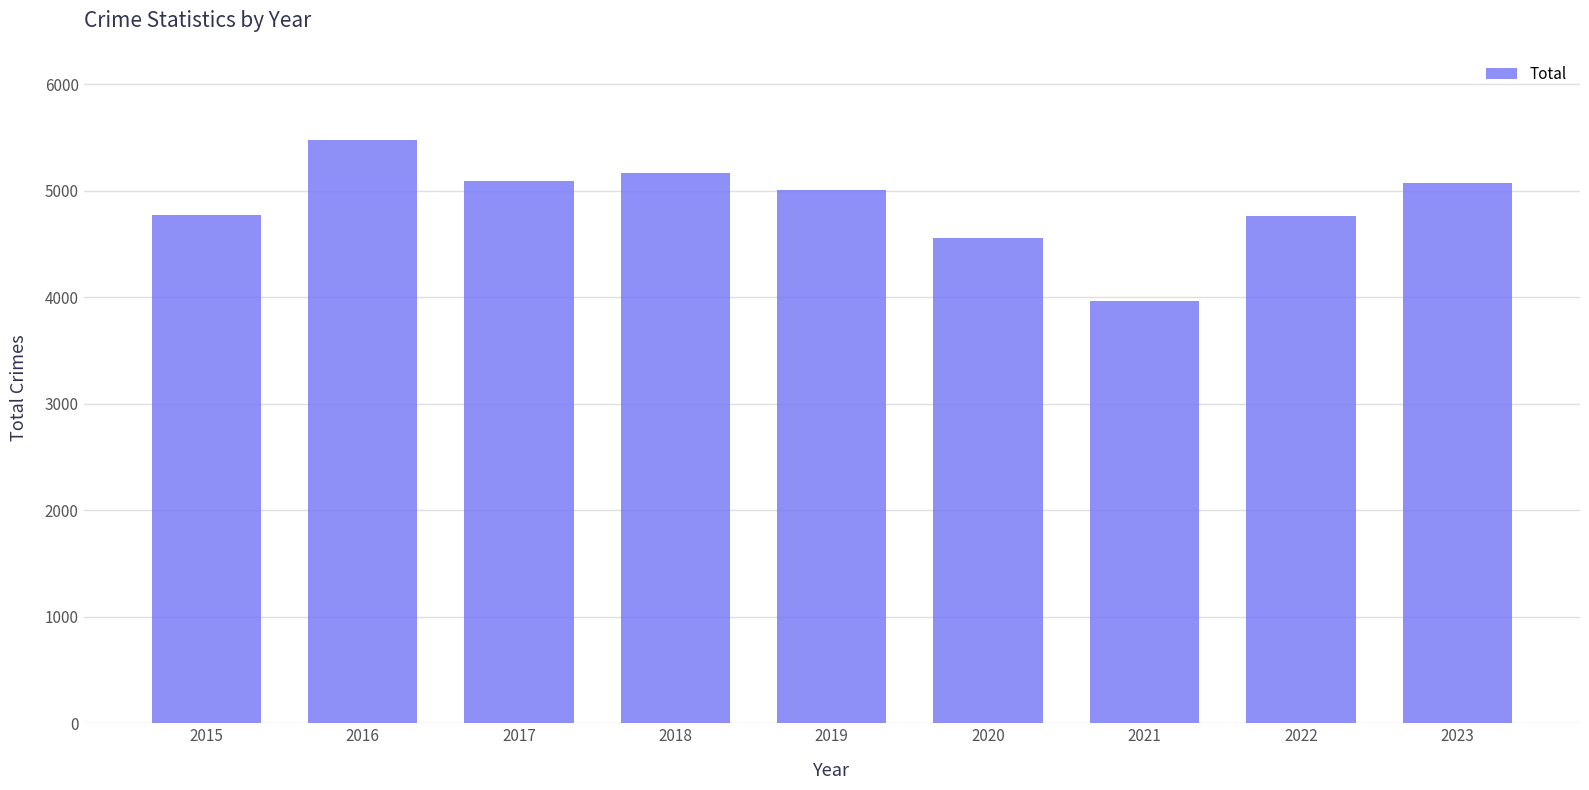

Does the chart contain any negative values?

No